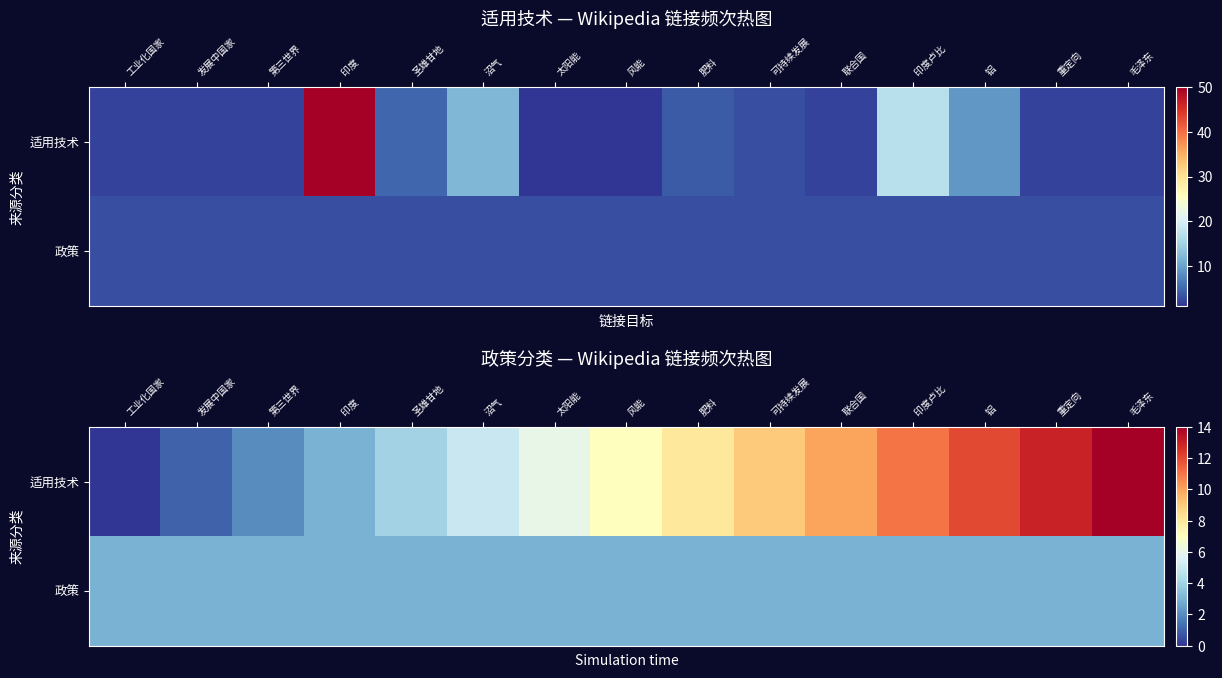

Rank the series at 铝 from highest to lowest value.

适用技术, 政策